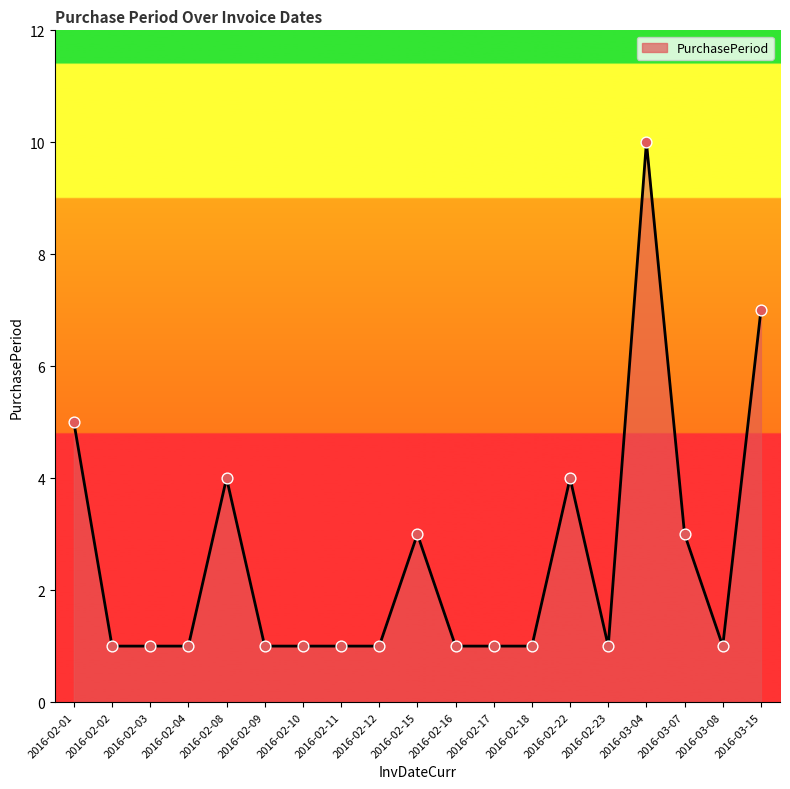

What is the ratio of the value at 2016-03-15 to the value at 2016-02-02?

7.0